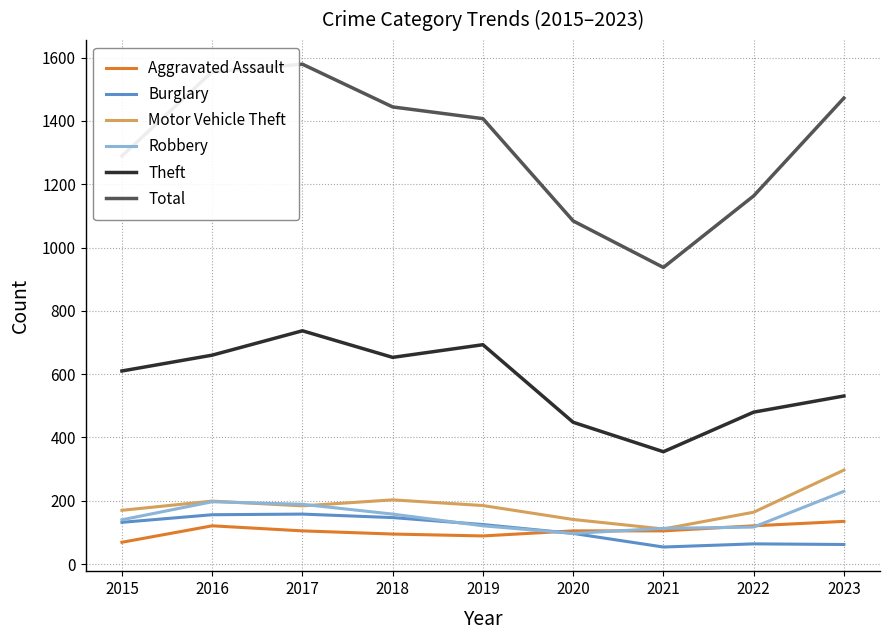

What is the sum of the Total values at 2023 and 2015?

2761